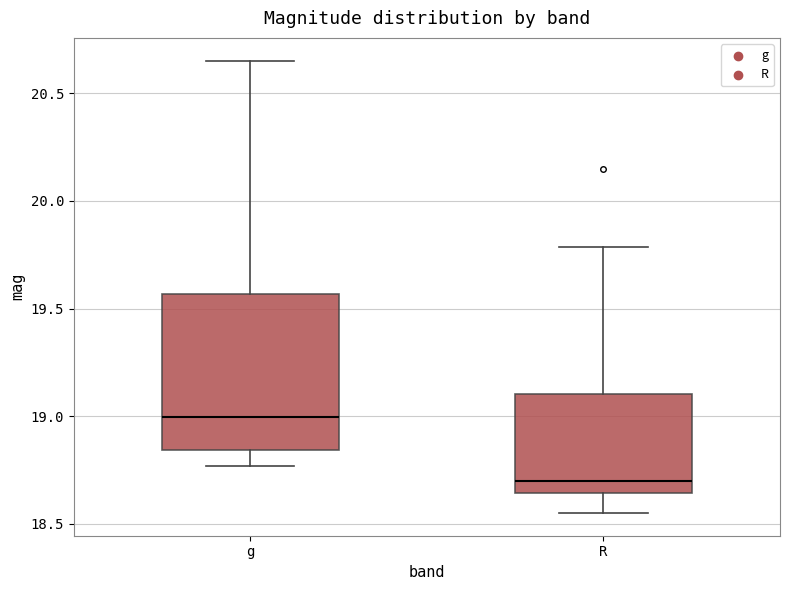

Reading left to right, read every box against the y-axis: the position of its median line, the range the box covers, and the ends of its whiskers. The values are not printed on the chart, so give them approximately, as read against the axis.

g: median 19.00, box 18.85 to 19.55, whiskers 18.75 to 20.65
R: median 18.70, box 18.65 to 19.10, whiskers 18.55 to 19.80